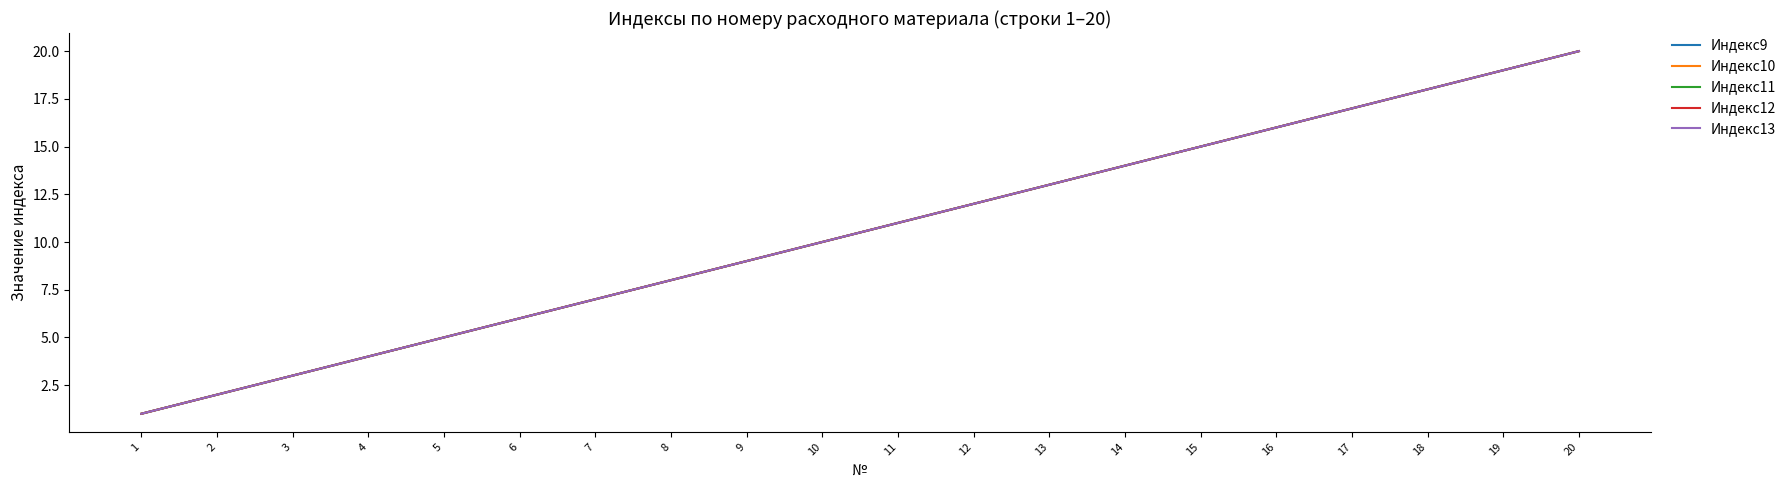

True or false: Индекс13 and Индекс9 intersect in this chart.

False